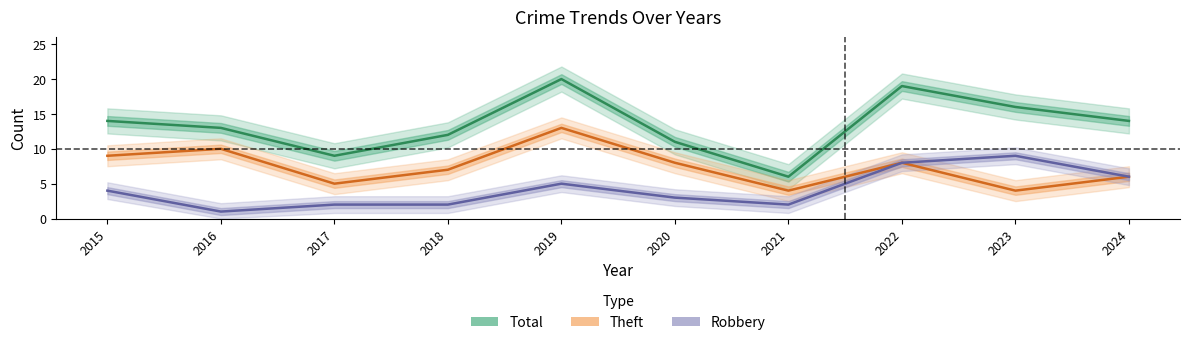

What is the maximum value for Theft?

13